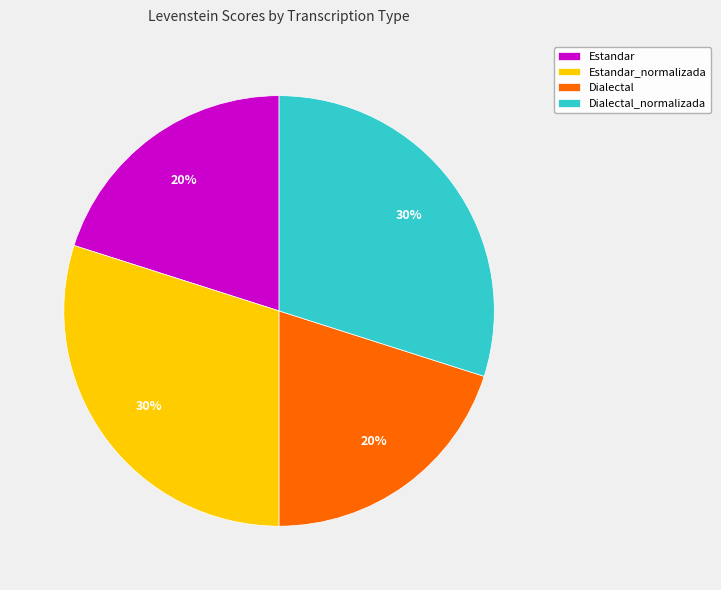

Does Dialectal account for over 50% of the chart?

No